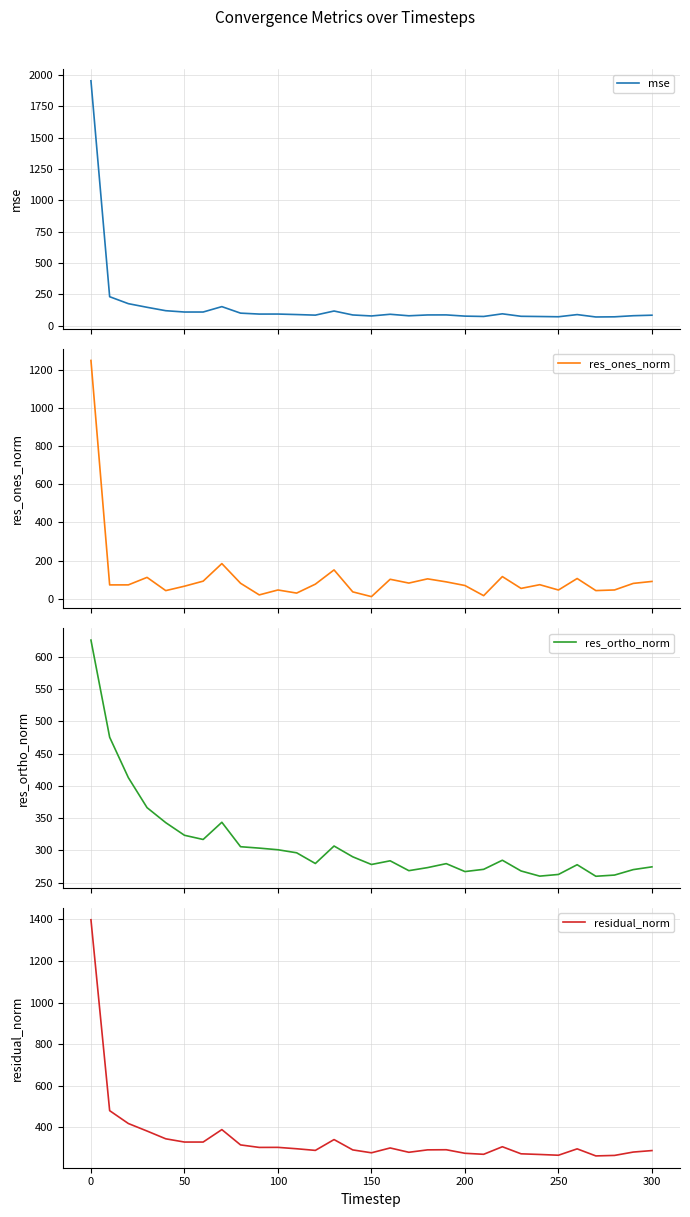

Which series has the largest total across all categories?

residual_norm